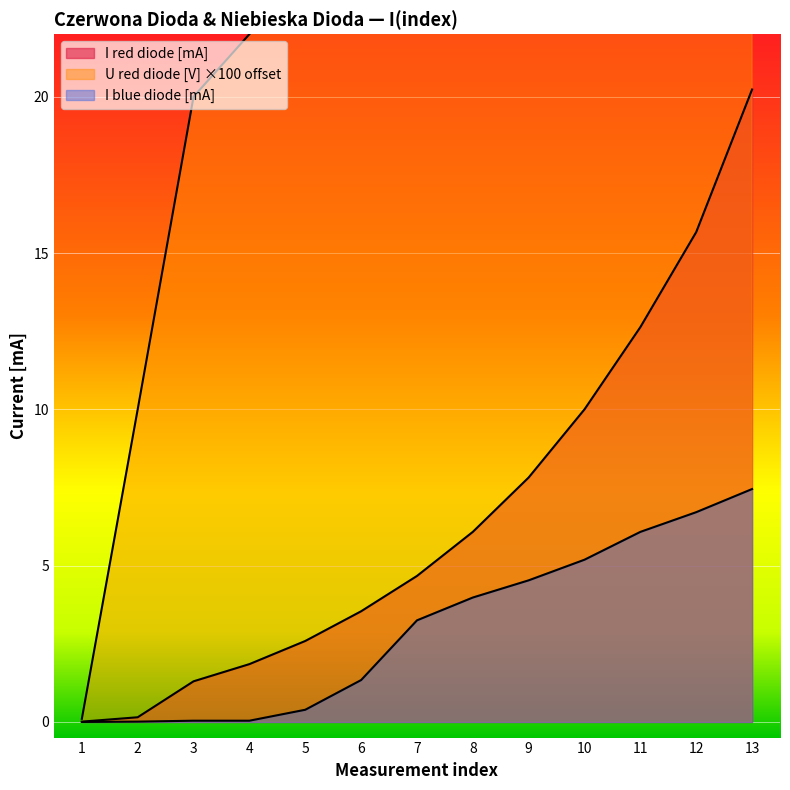

What is the difference between the I_red_mA values at 6 and 12?

12.1